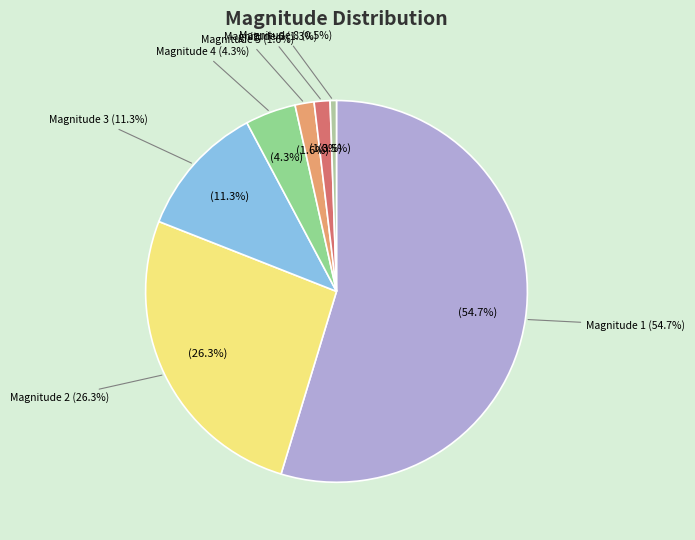

To the nearest percent, what portion does 8 represent?

1%